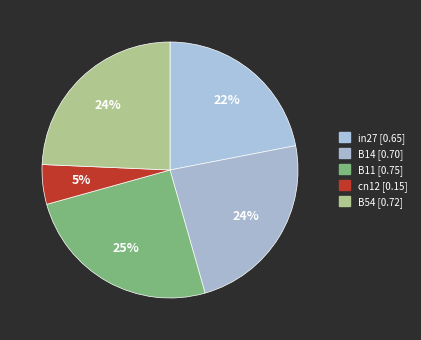

Do B11 and B54 together represent more than half of the pie?

No